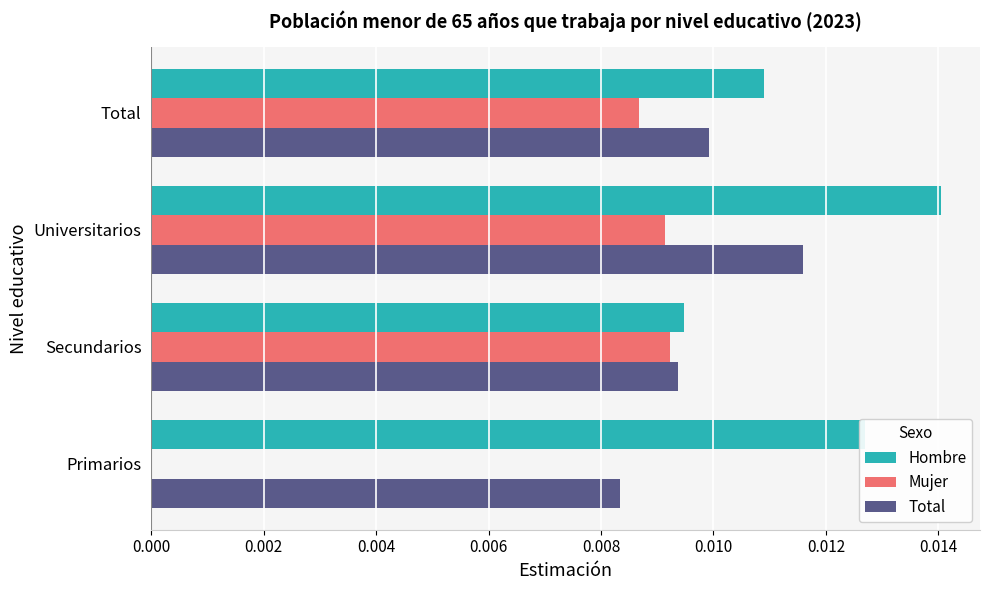

The value of Total at Universitarios is 0.0. True or false?

True